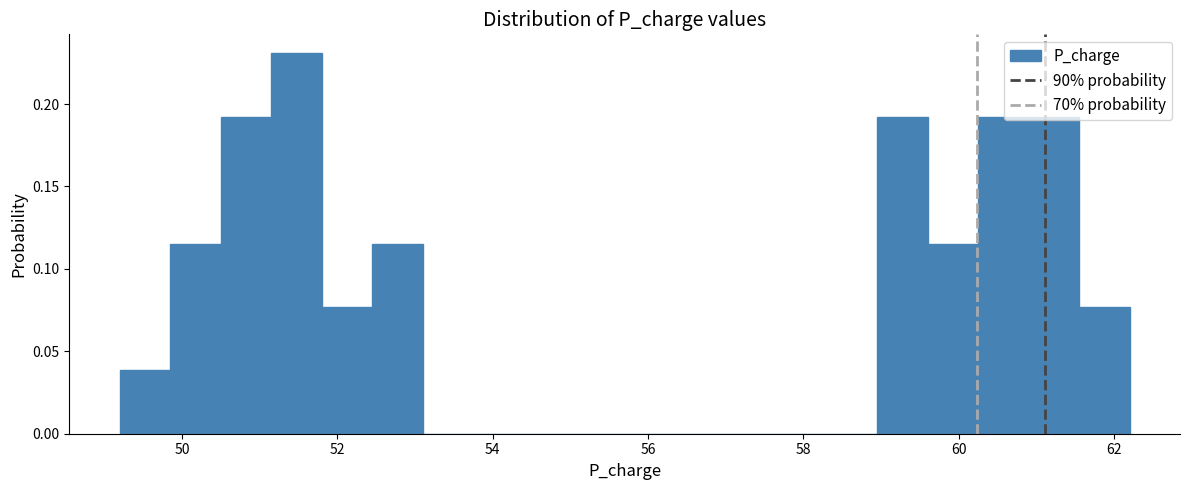

Around what value on the x-axis is the tallest bar? Give the approximate position of its centre, as read against the axis.

51.4